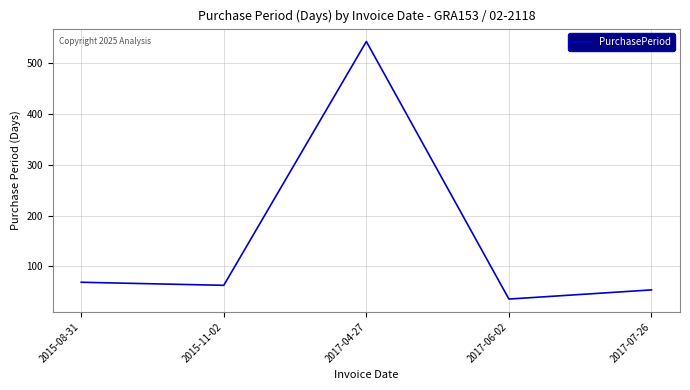

Reading left to right, transcribe all the data shown in this chart.

2015-08-31=69	2015-11-02=63	2017-04-27=542	2017-06-02=36	2017-07-26=54